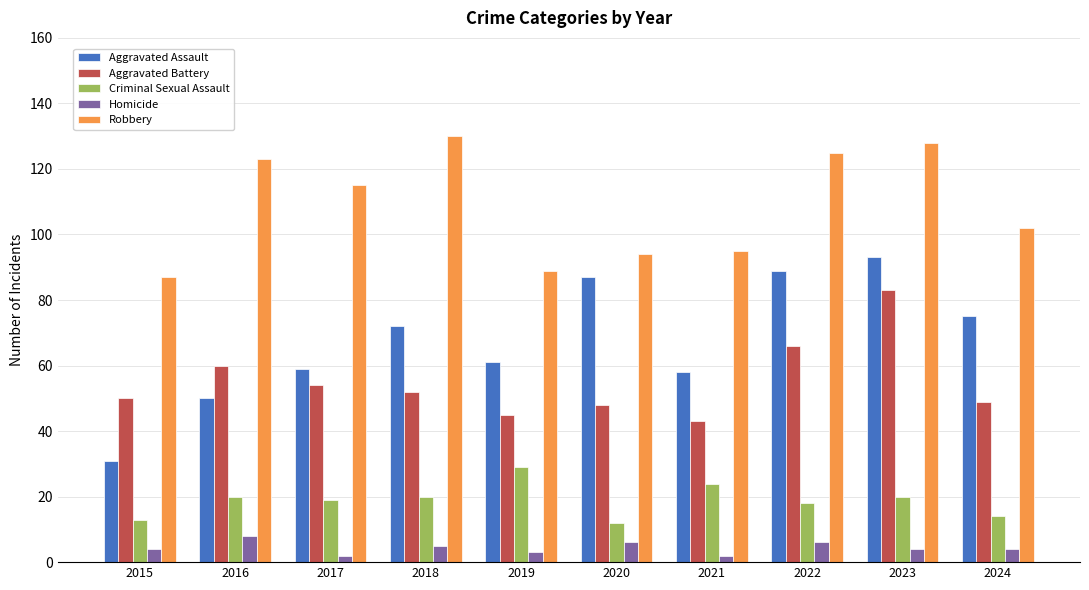

Count the number of data series in this chart.

5